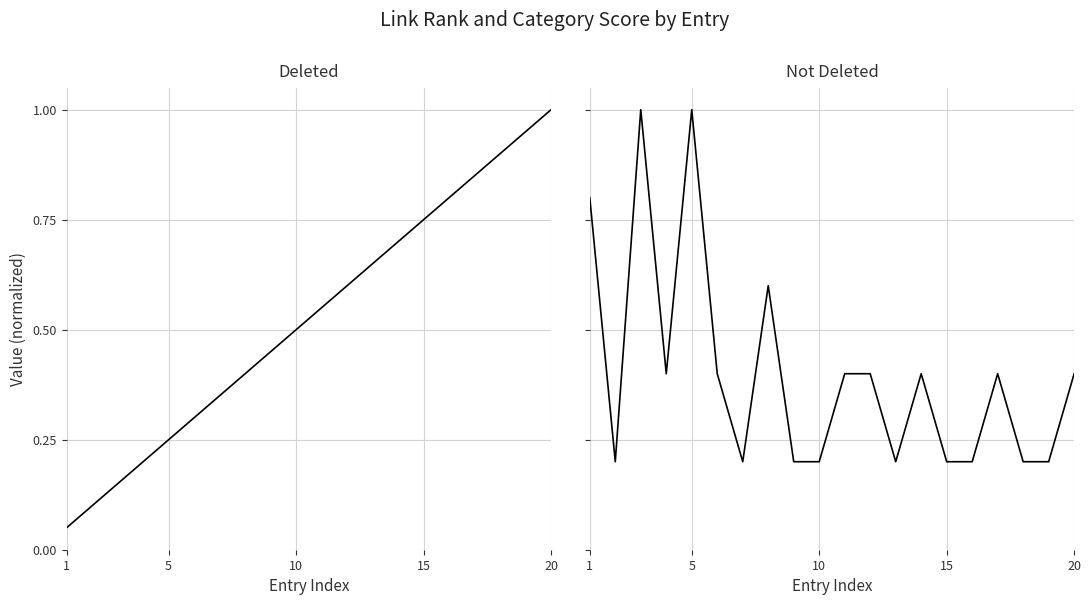

Which series has the largest total across all categories?

rank